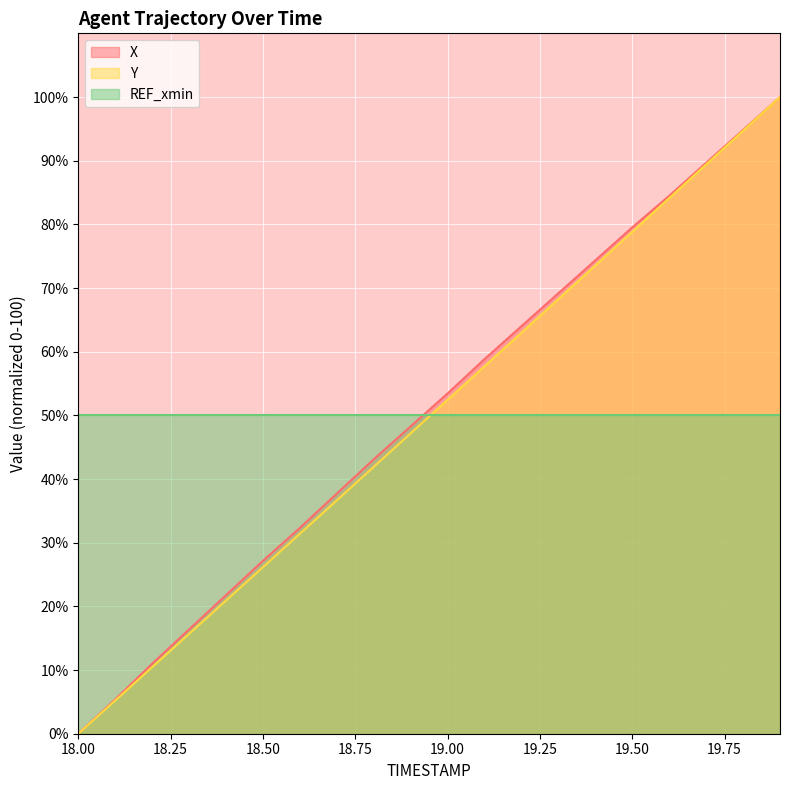

Which category has the lowest value in the Y series?

18.00